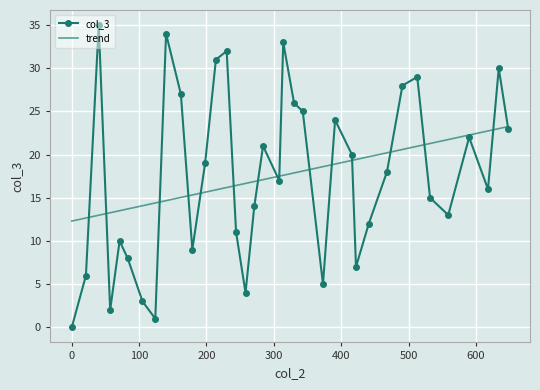

What is the maximum value for trend?

23.2